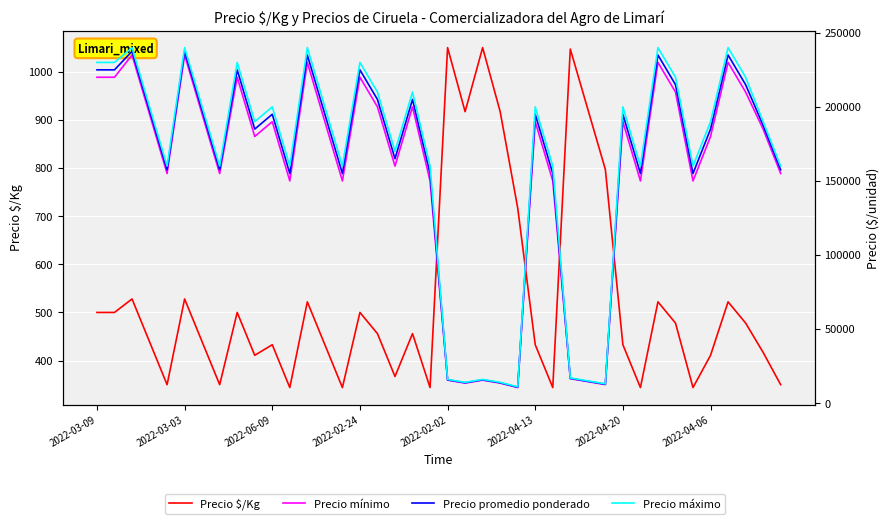

What is the average value of the Precio promedio ponderado series?

158350